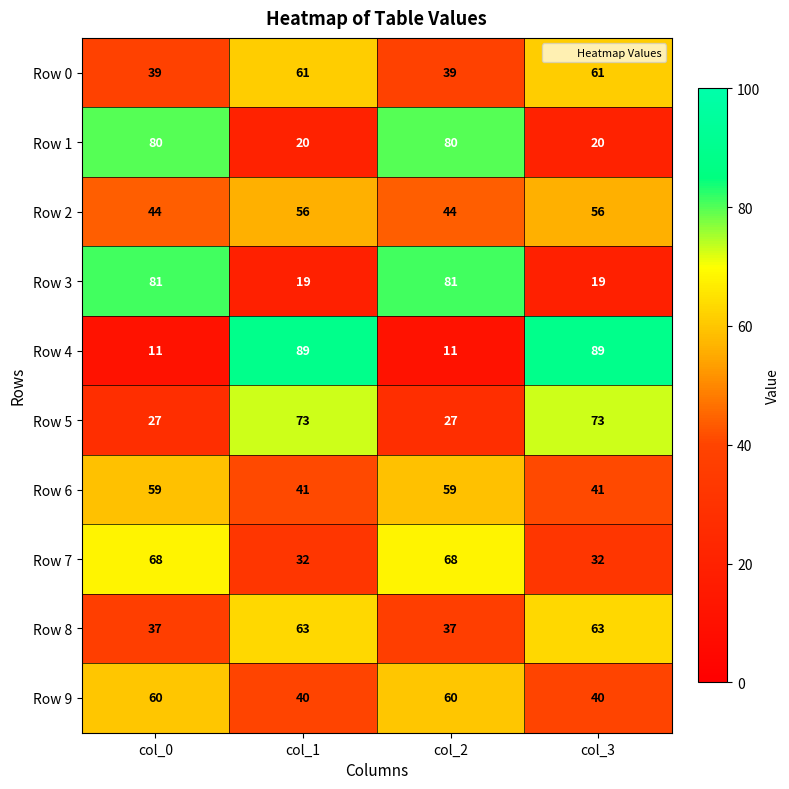

What is the average value of the Row 0 series?

50